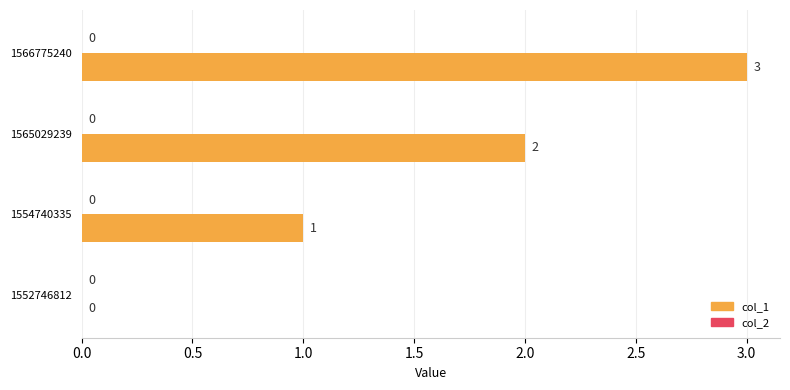

Are the bars horizontal?

Yes